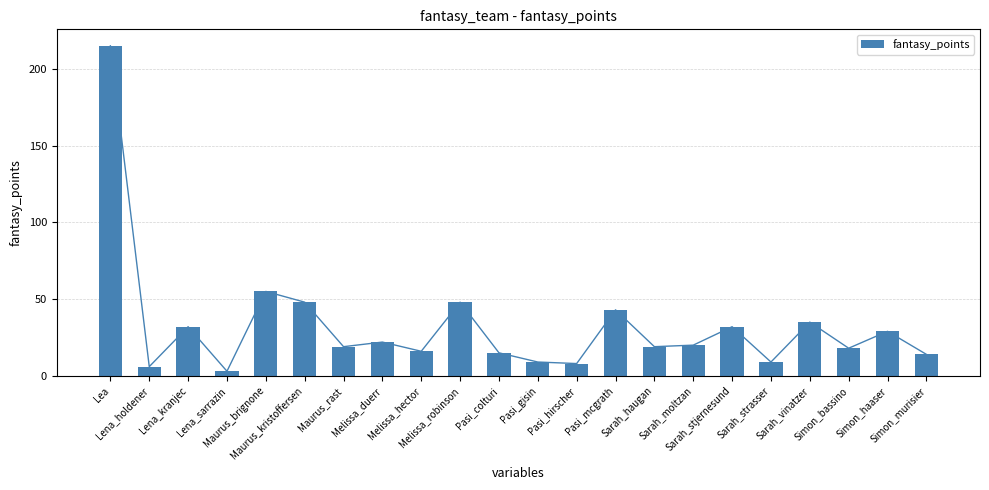

Reading right to left, what are all the values shown in this chart?

14	29	18	35	9	32	20	19	43	8	9	15	48	16	22	19	48	55	3	32	6	215